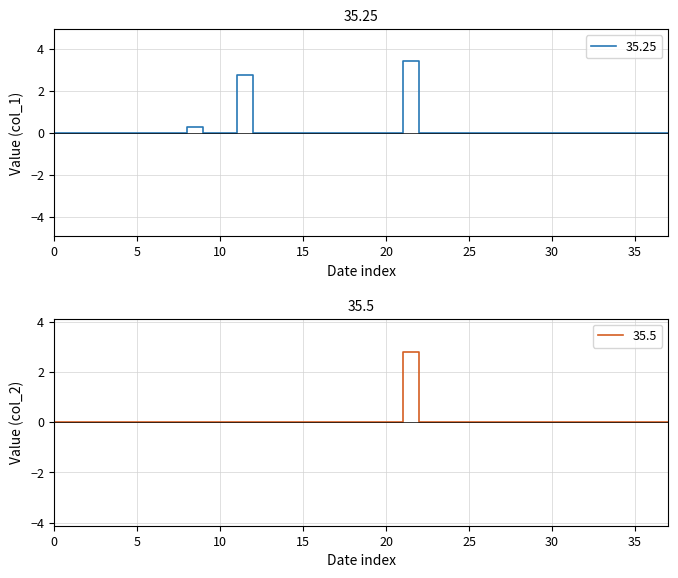

The value of 35.25 at 35 is -1.1. True or false?

False